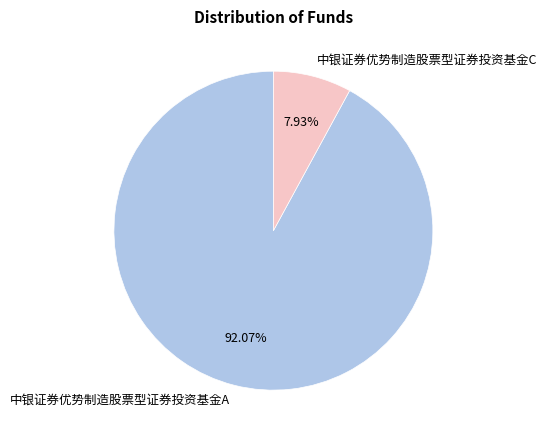

To the nearest percent, what is the difference between the largest and smallest slice percentages?

84%